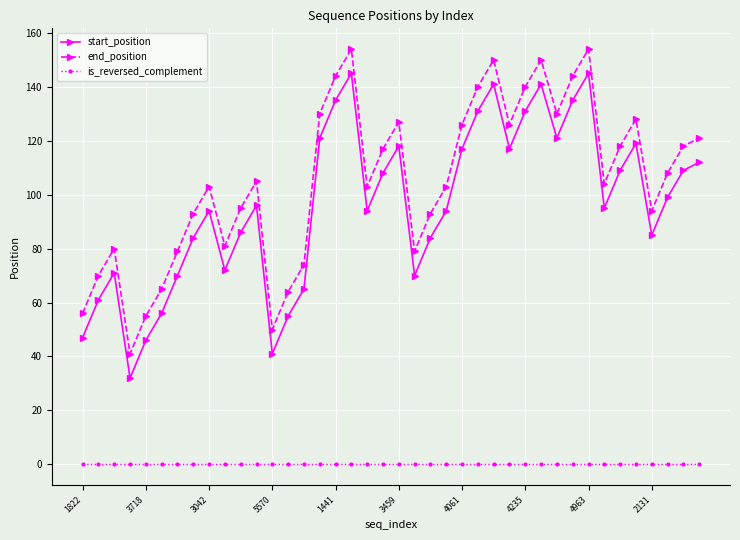

What is the value of the start_position point at the 24th from the left?

94